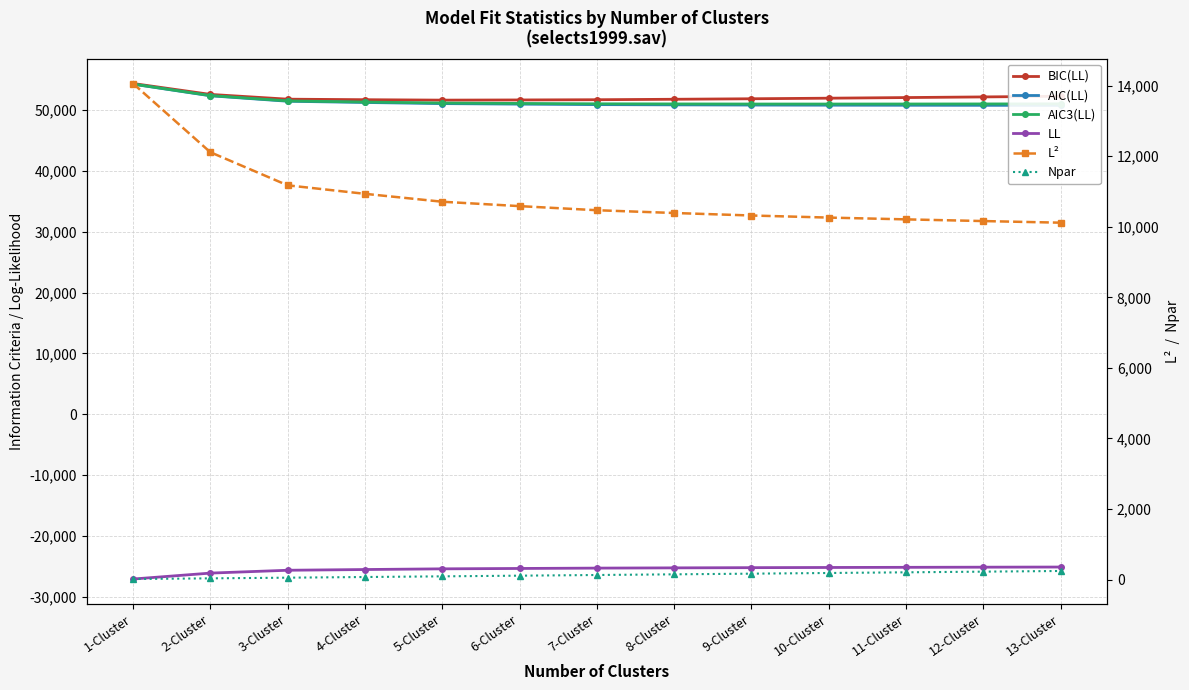

What is the difference between the second highest and second lowest values in the BIC(LL) series?

912.2